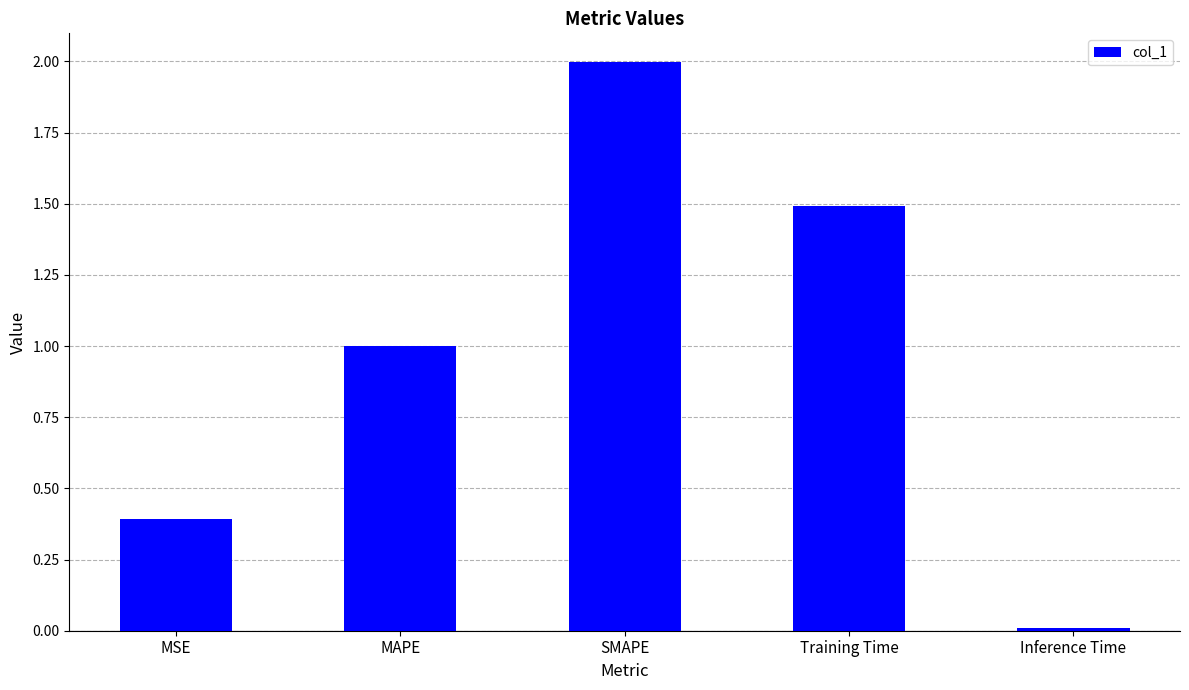

Does the chart contain stacked bars?

No